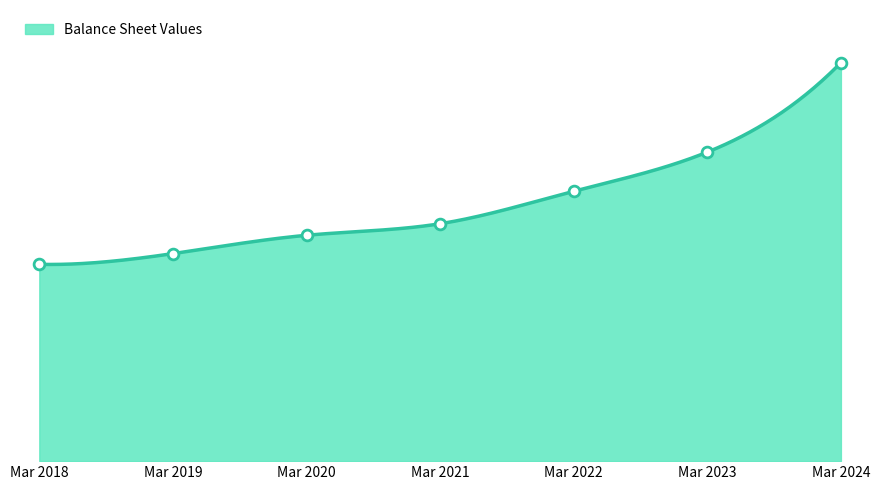

Approximately how many times larger is the value at Mar 2022 compared to Mar 2020?

1.2